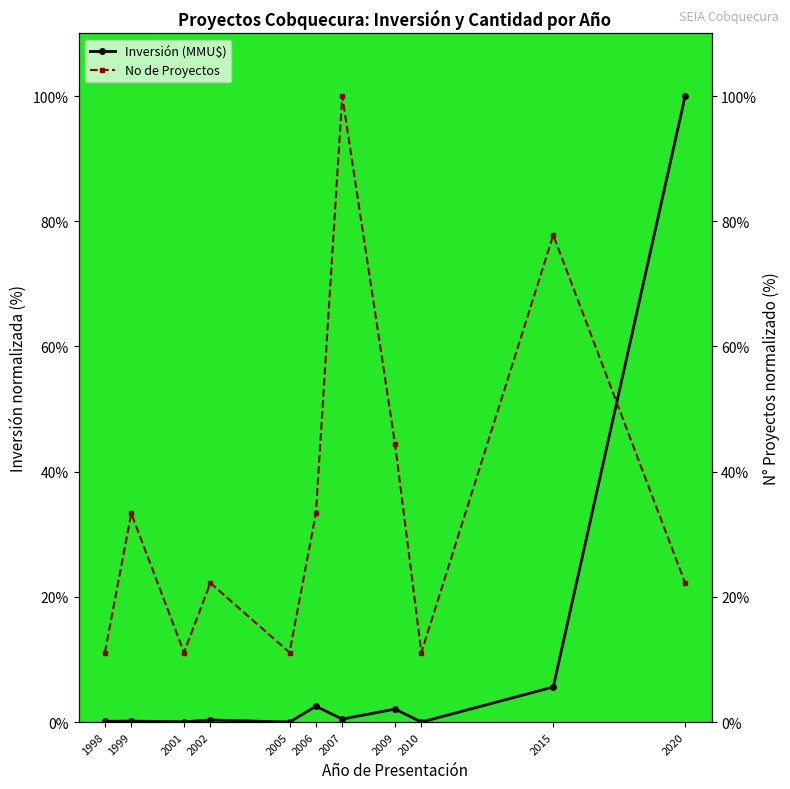

The value of Inversión (MMU$) at 2007 is 0.5. True or false?

True